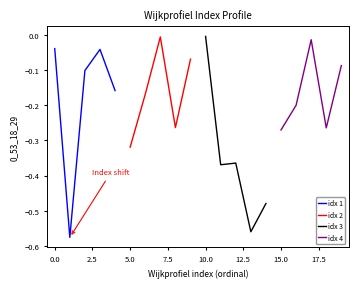

Does the chart have visible grid lines?

No